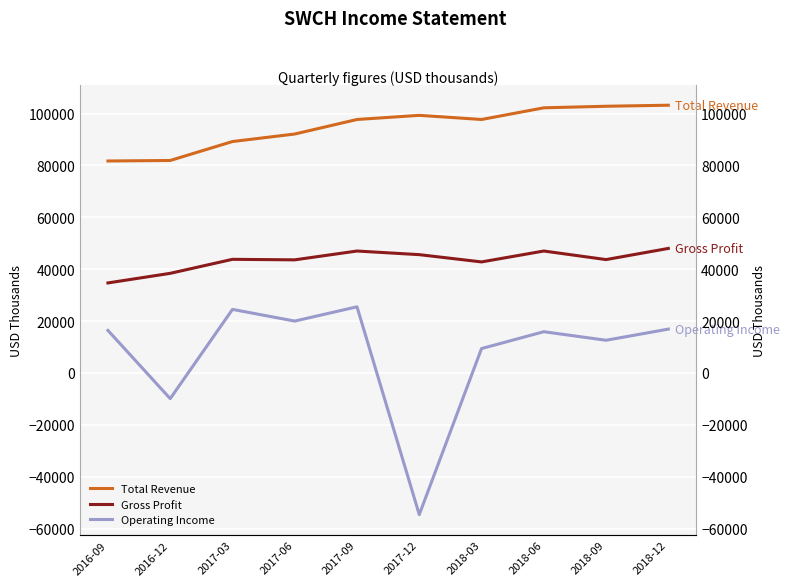

Which category has the lowest value across all series?

2017-12